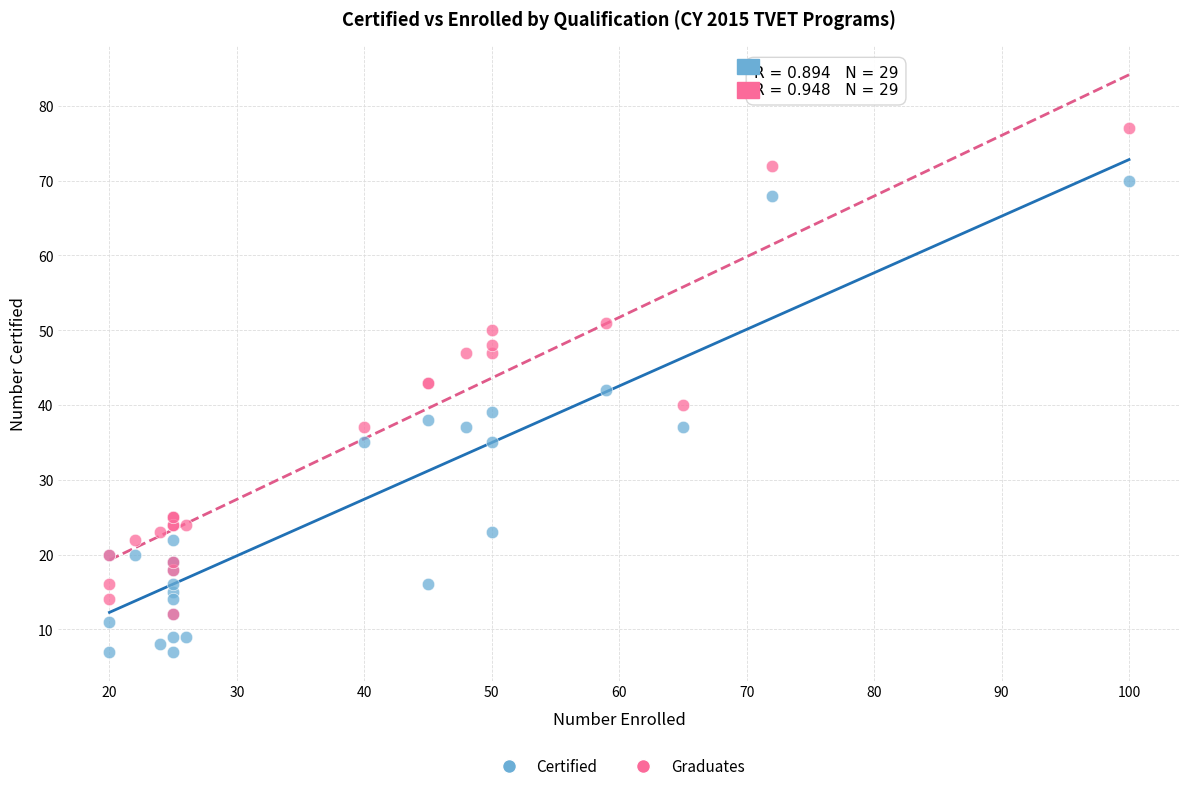

What are all the series names shown in the legend?

Certified, Graduates